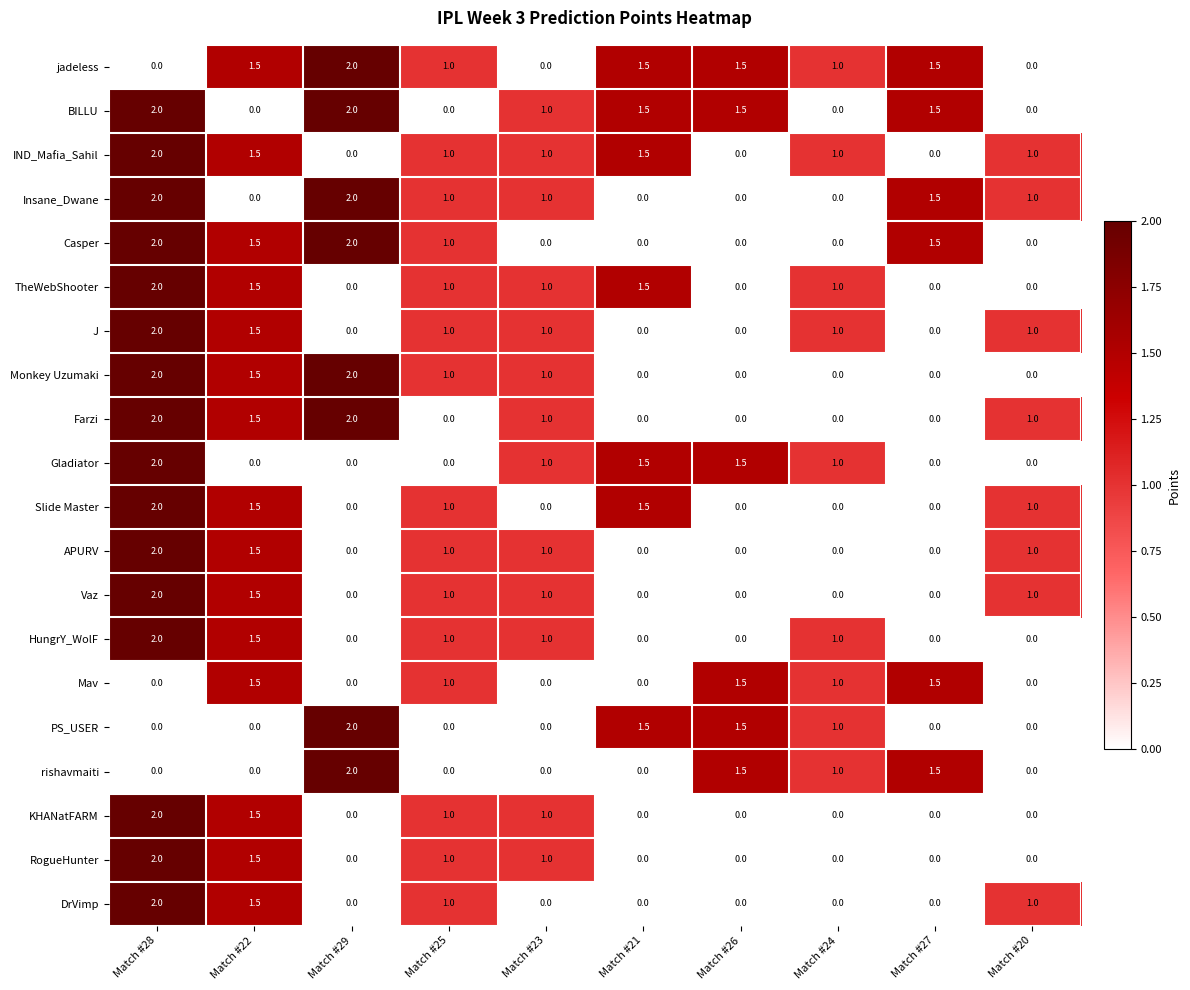

The Insane_Dwane series shows 0.0 at Match #26. True or false?

True